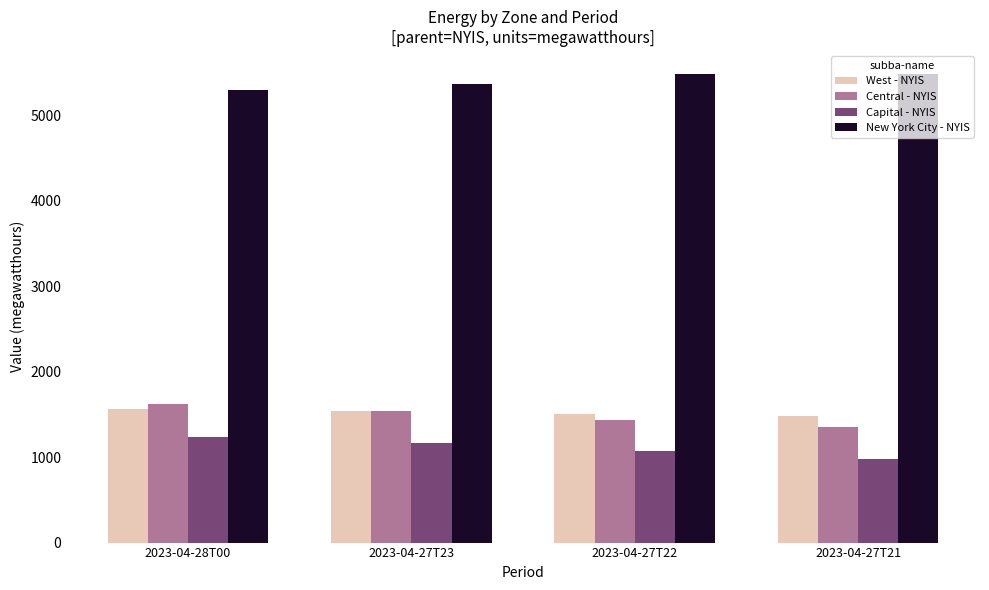

What is the difference between the maximum and minimum values in the New York City - NYIS series?

184